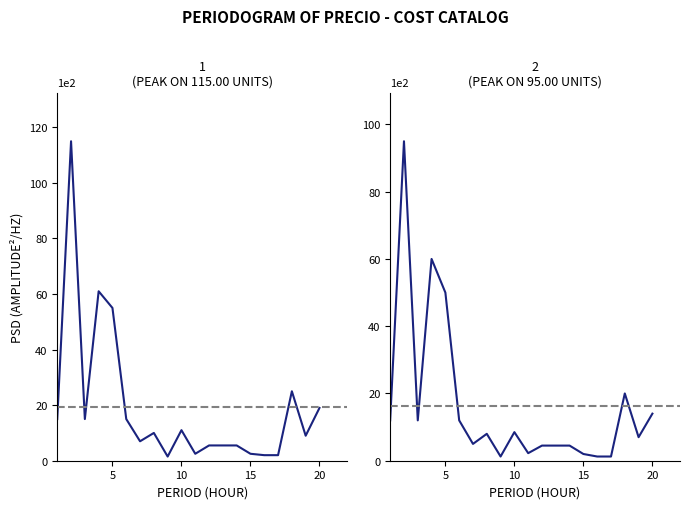

Which series has the largest total across all categories?

Precio